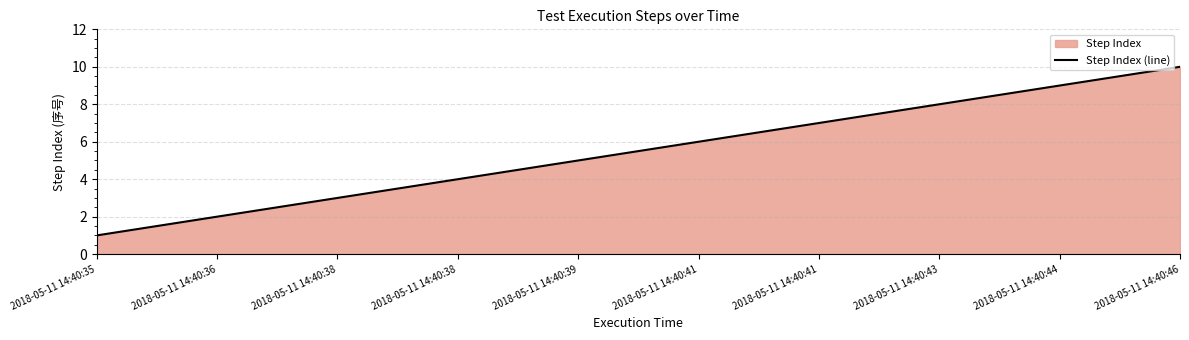

What is the difference between the maximum and second lowest values?

8